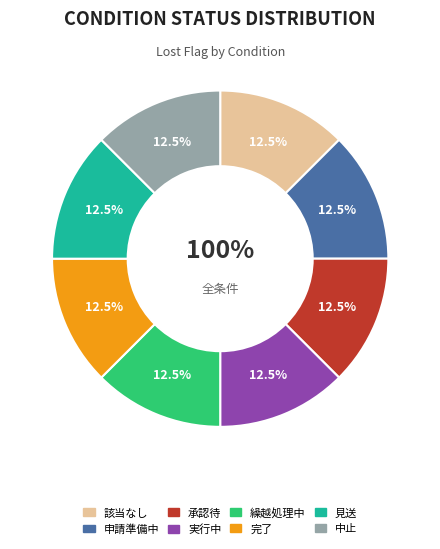

Is the sum of 繰越処理中 and 承認待 greater than half?

No